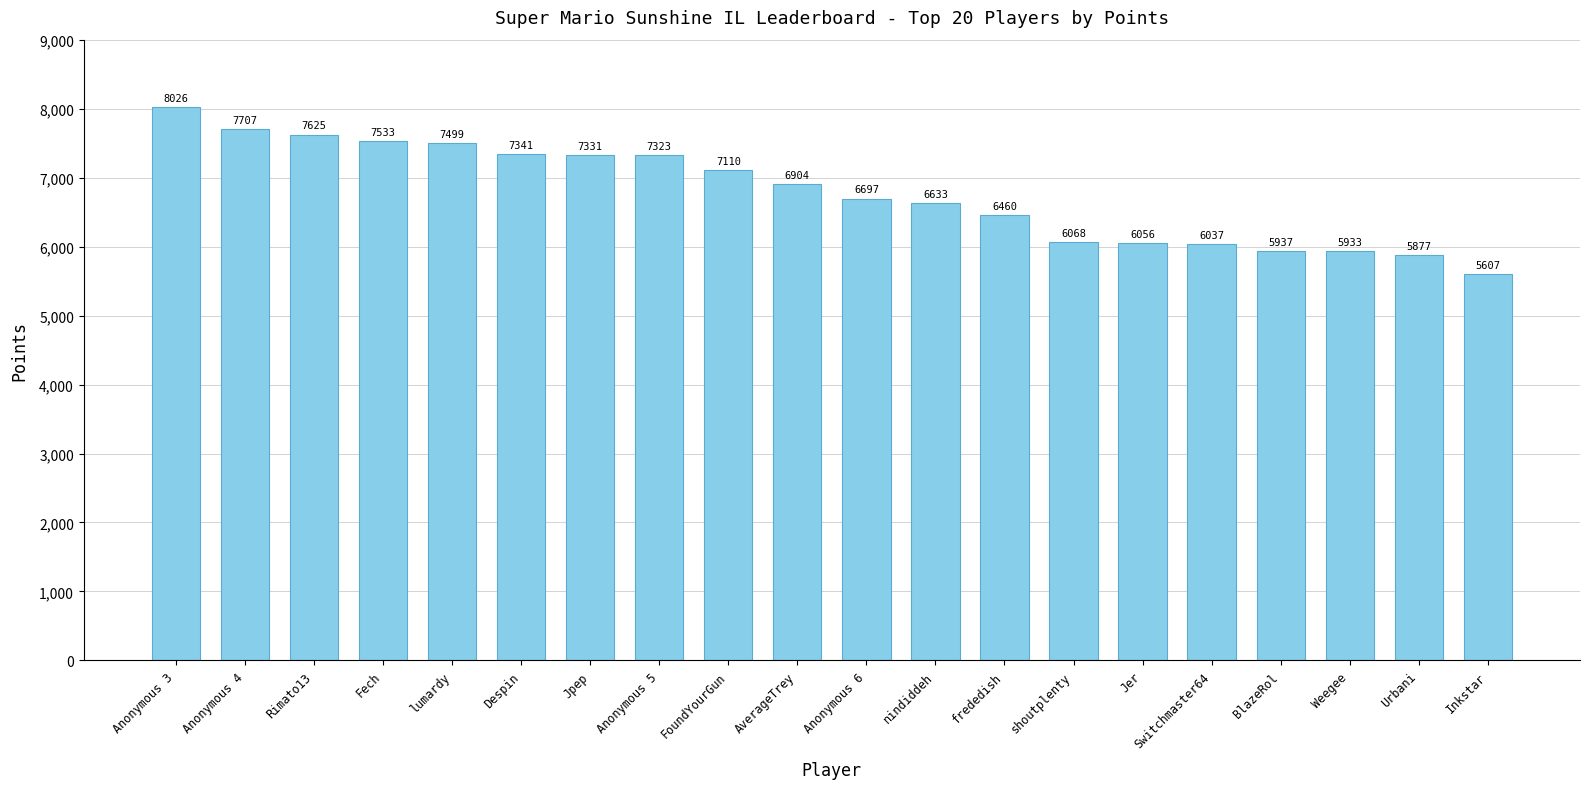

Reading left to right, transcribe all the data shown in this chart.

8026	7707	7625	7533	7499	7341	7331	7323	7110	6904	6697	6633	6460	6068	6056	6037	5937	5933	5877	5607